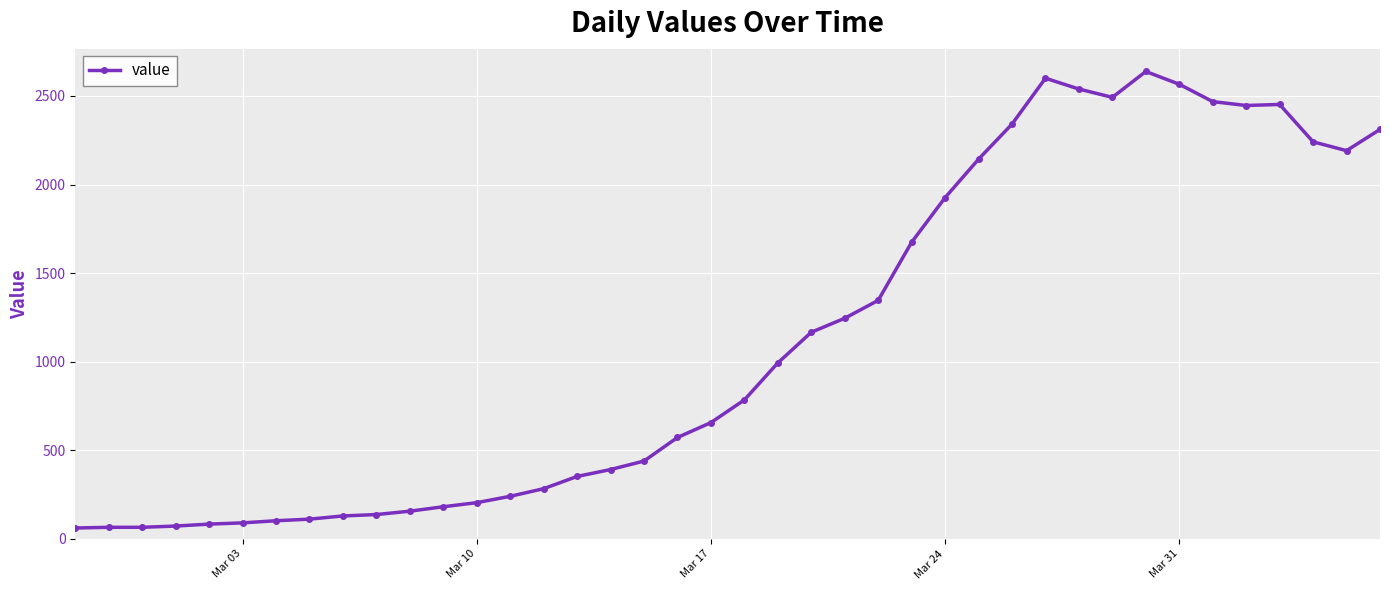

What is the average value?

1124